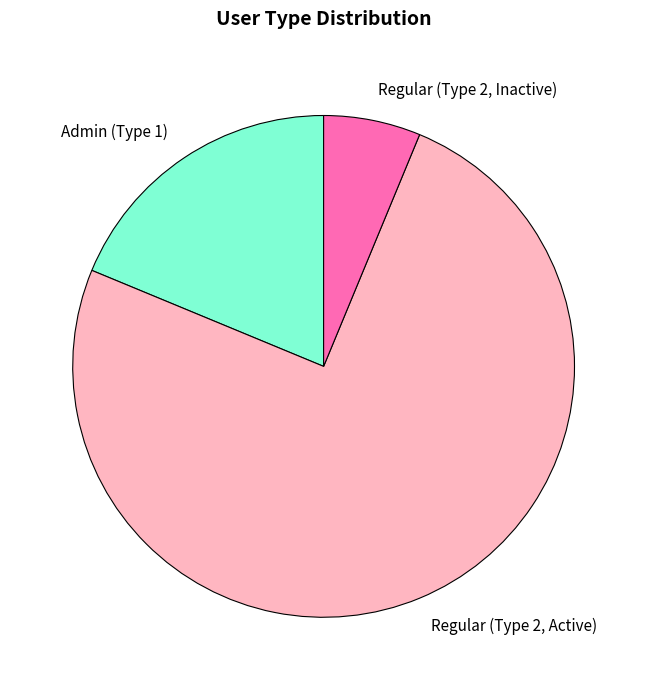

What is the ratio of the value at Regular (Type 2, Active) to the value at Admin (Type 1)?

4.0